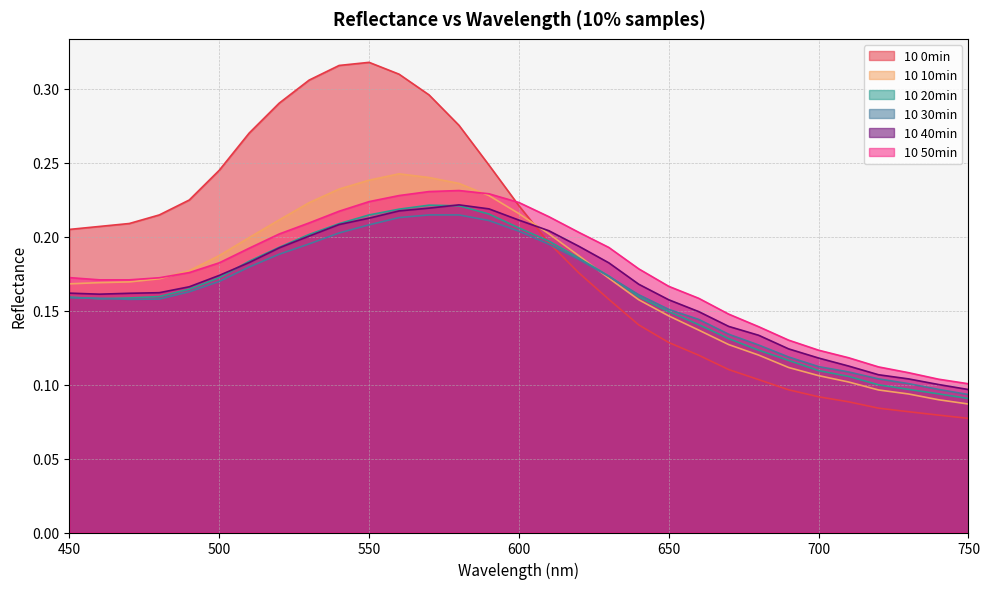

What is the lowest value of the 10 10min series?

0.1